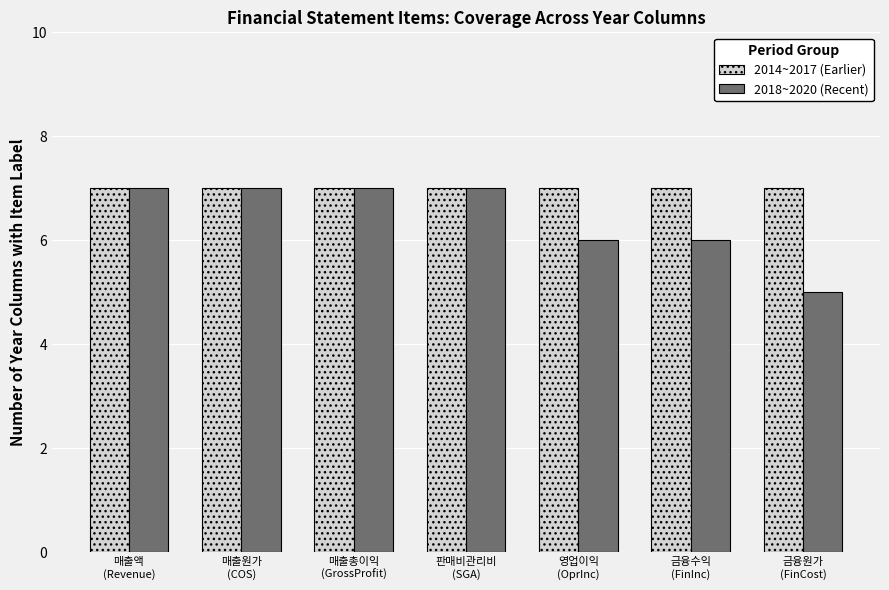

List the series in order of their overall mean, lowest first.

2018~2020 (Recent), 2014~2017 (Earlier)